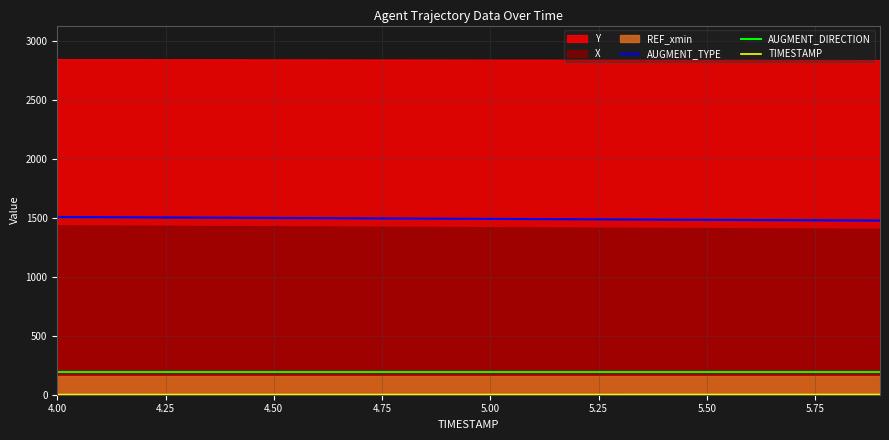

True or false: AUGMENT_DIRECTION and AUGMENT_TYPE cross at least once.

False